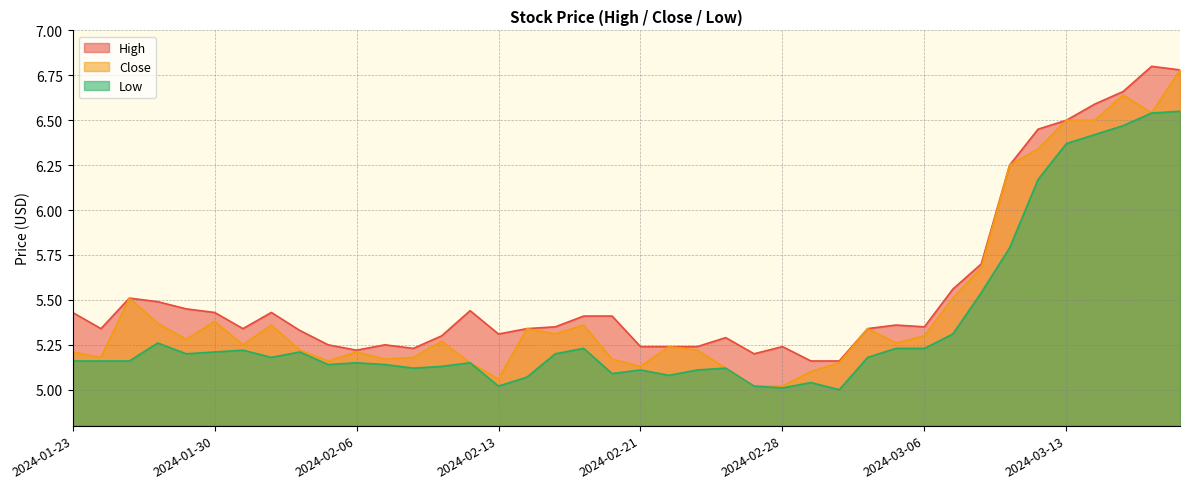

Is the value of Low at 2024-01-29 greater than the value of High at 2024-02-26?

No